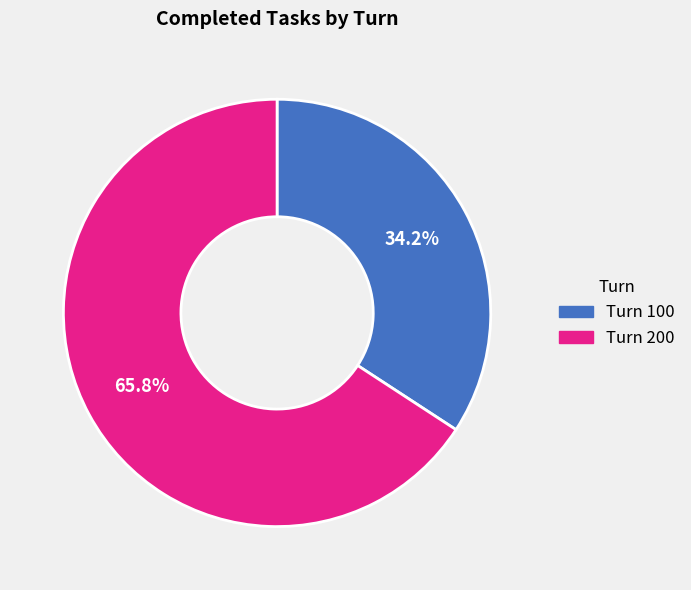

Rank the categories by value from highest to lowest.

Turn 200, Turn 100